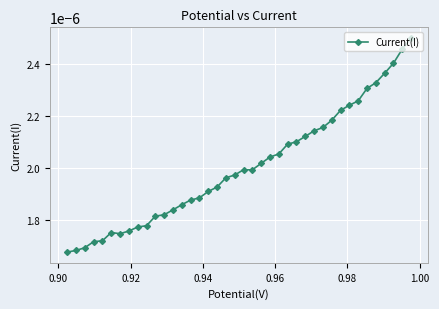

How many values are between 0 and 1?

40